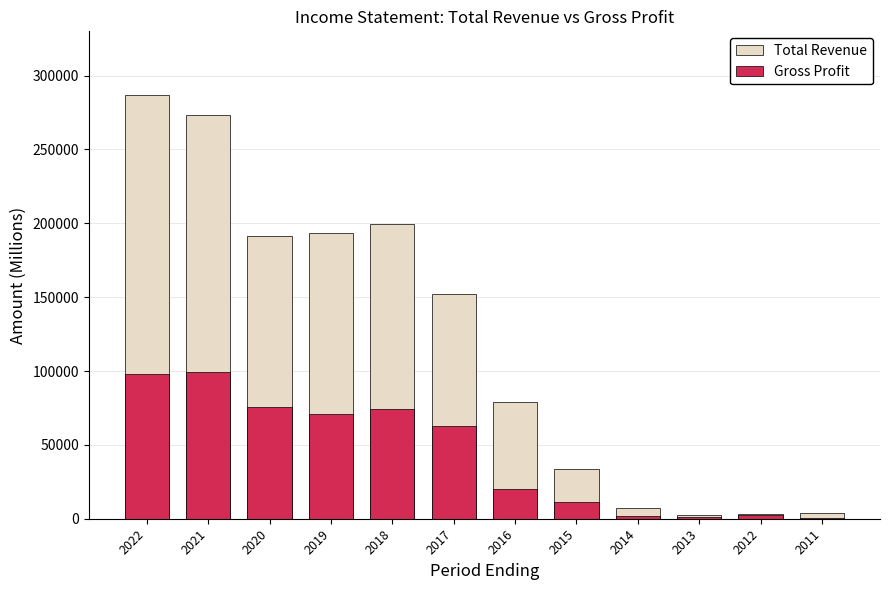

What is the value of the Total Revenue bar at the 6th from the left?

152100